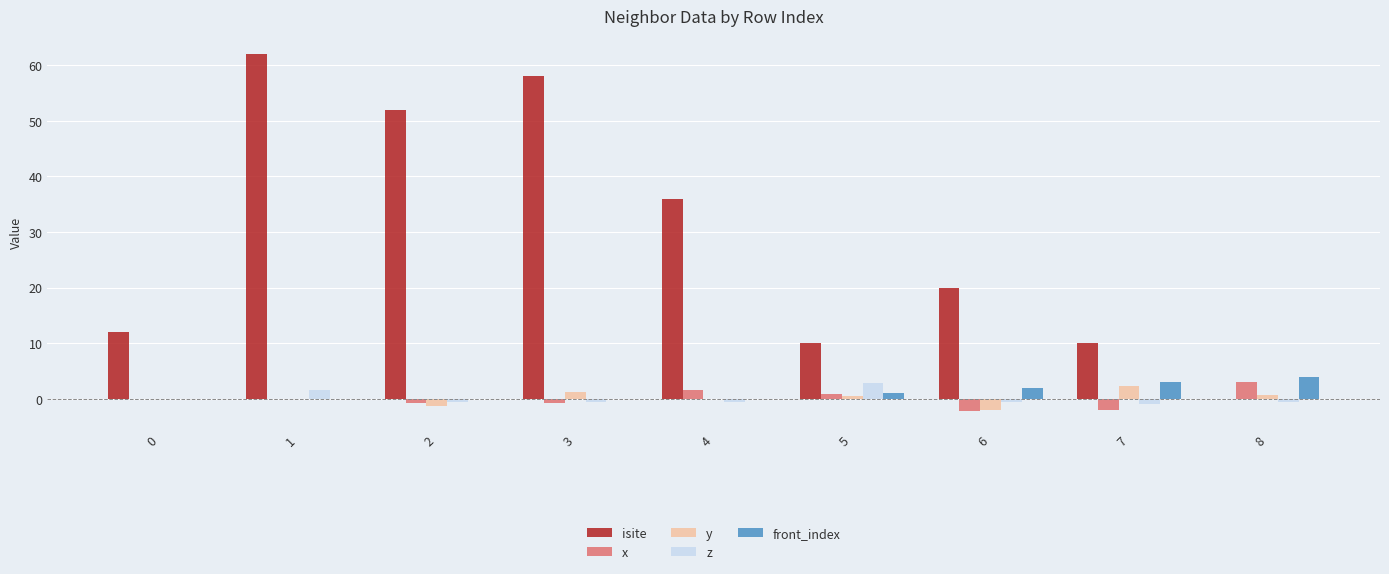

At which label does x reach its peak?

8